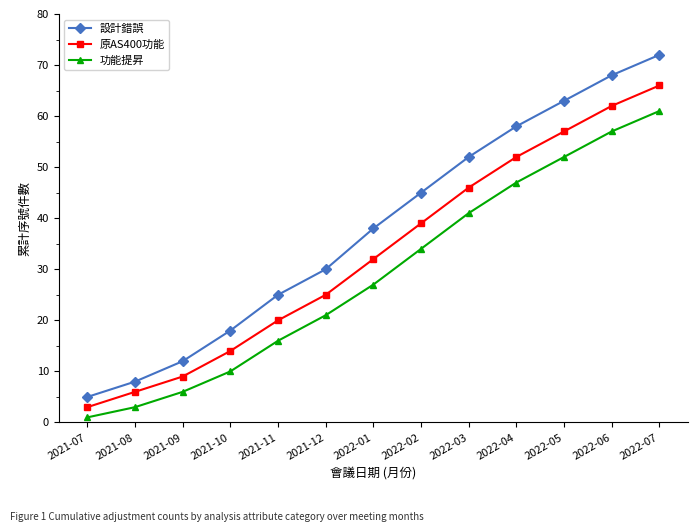

What is the label of the 8th point from the right?

2021-12